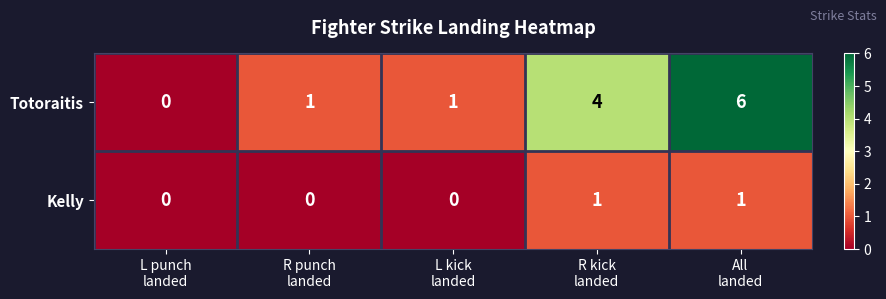

At L kick
landed, list the series in order from smallest to largest.

Kelly, Totoraitis